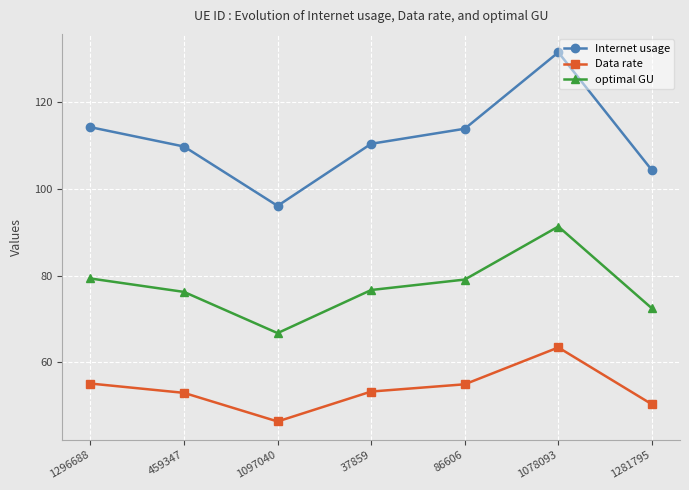

True or false: Data rate and Internet usage cross at least once.

False